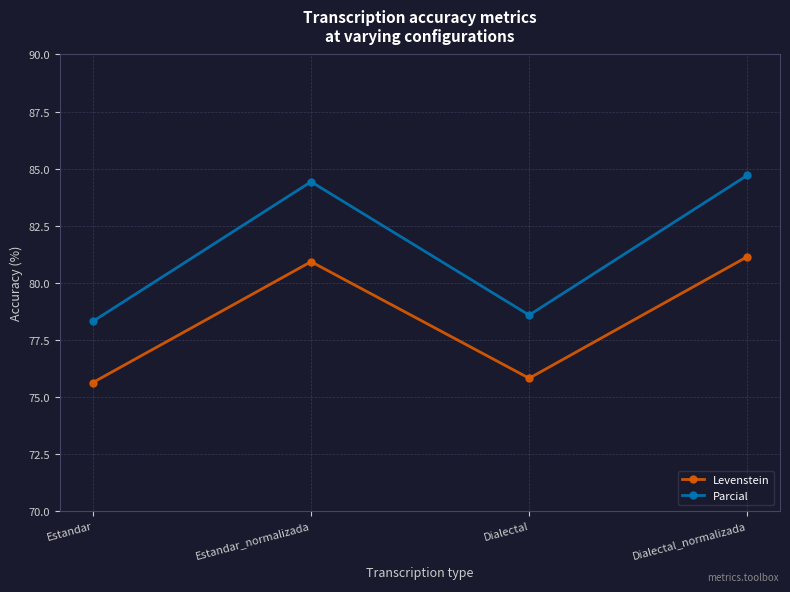

True or false: Levenstein has more than 1 points higher than both neighbors.

False